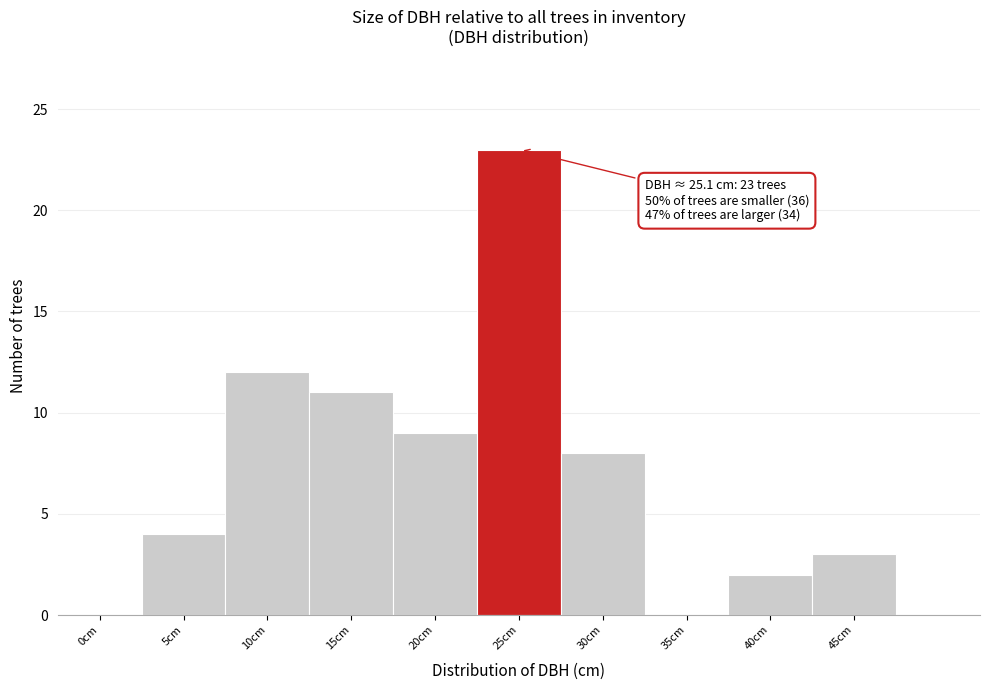

Reading left to right, what are all the values shown in this chart?

0cm=0	5cm=4	10cm=12	15cm=11	20cm=9	25cm=23	30cm=8	35cm=0	40cm=2	45cm=3